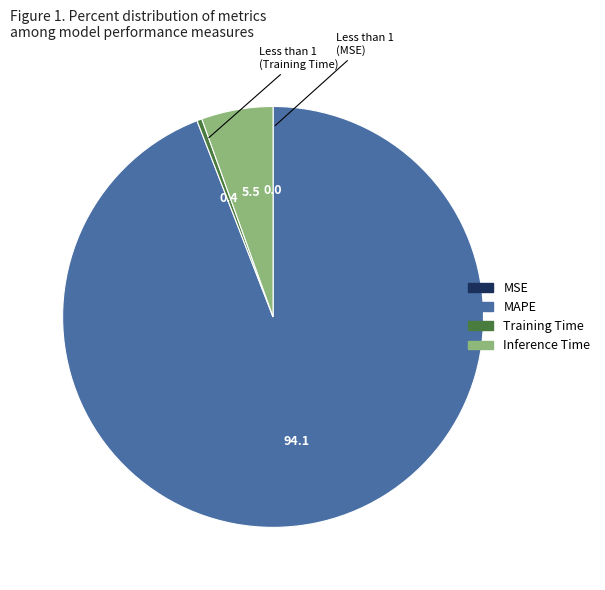

Does any single category account for the majority?

Yes